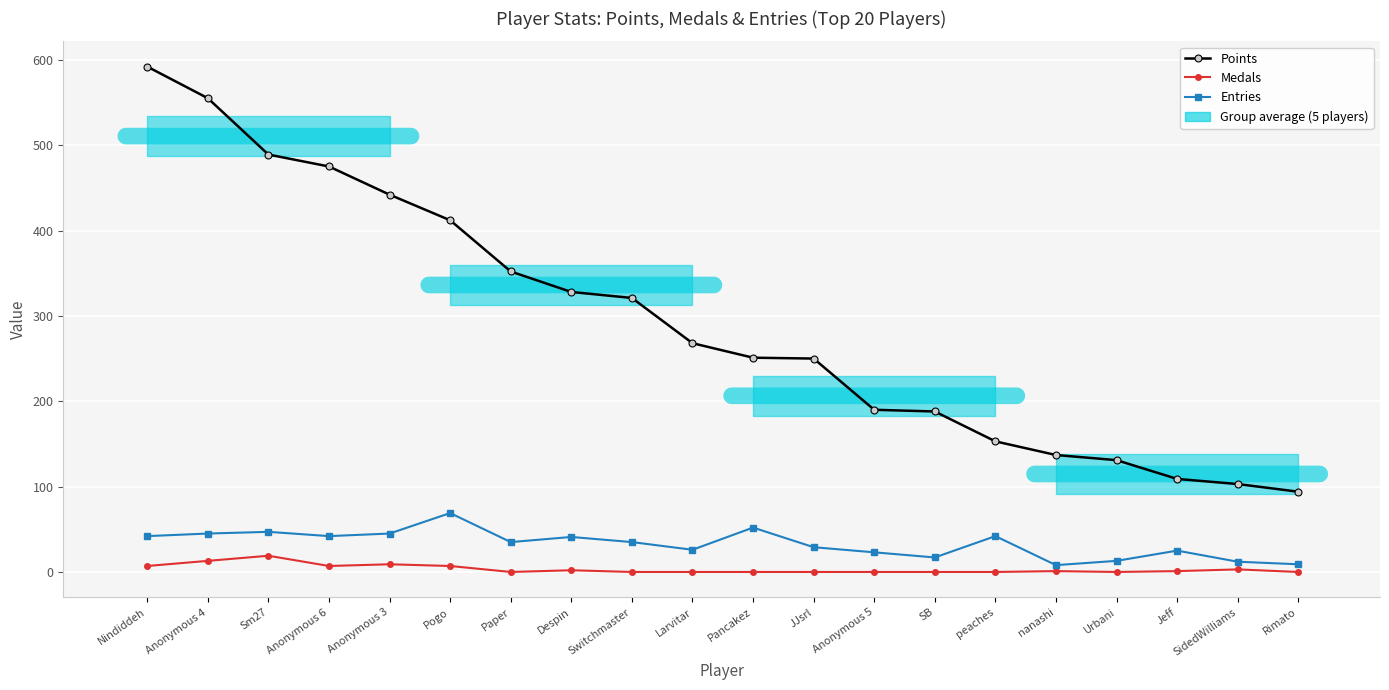

Rank the categories by Points value from lowest to highest.

Rimato, SidedWilliams, Jeff, Urbani, nanashi, peaches, SB, Anonymous 5, JJsrl, Pancakez, Larvitar, Switchmaster, Despin, Paper, Pogo, Anonymous 3, Anonymous 6, Sm27, Anonymous 4, Nindiddeh